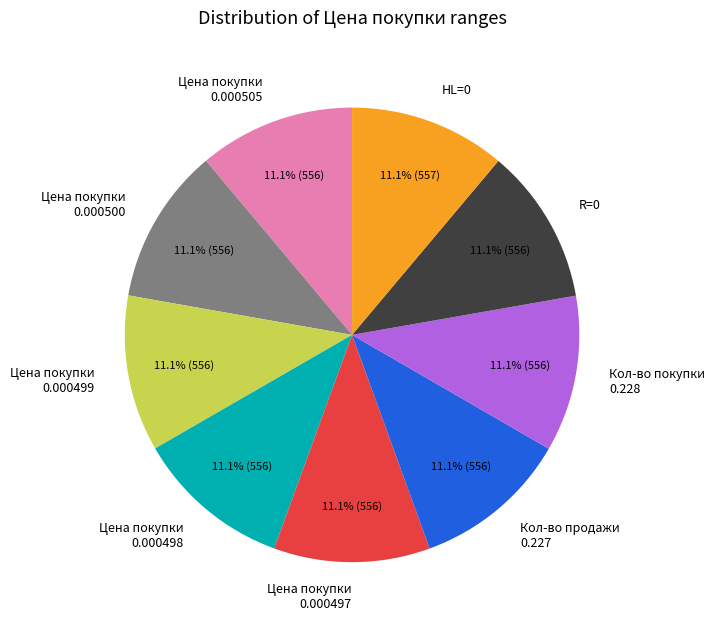

How many segments does this pie chart have?

9